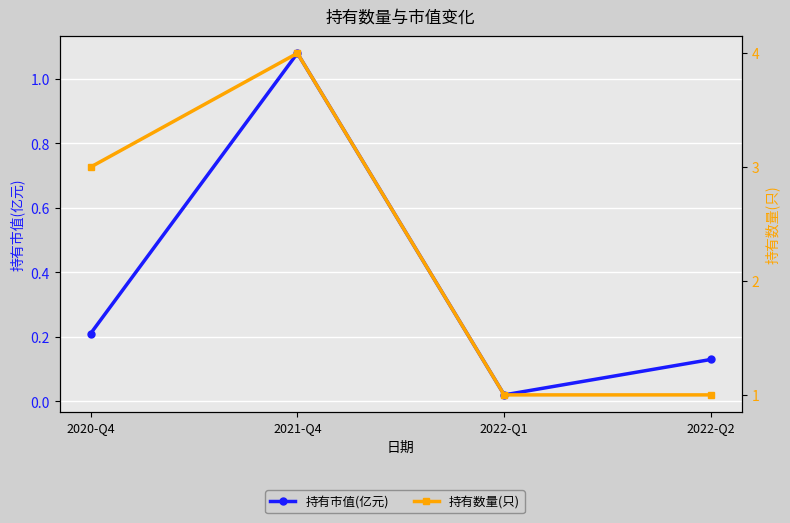

What is the spread (max minus min) of values at 2022-Q2?

0.9